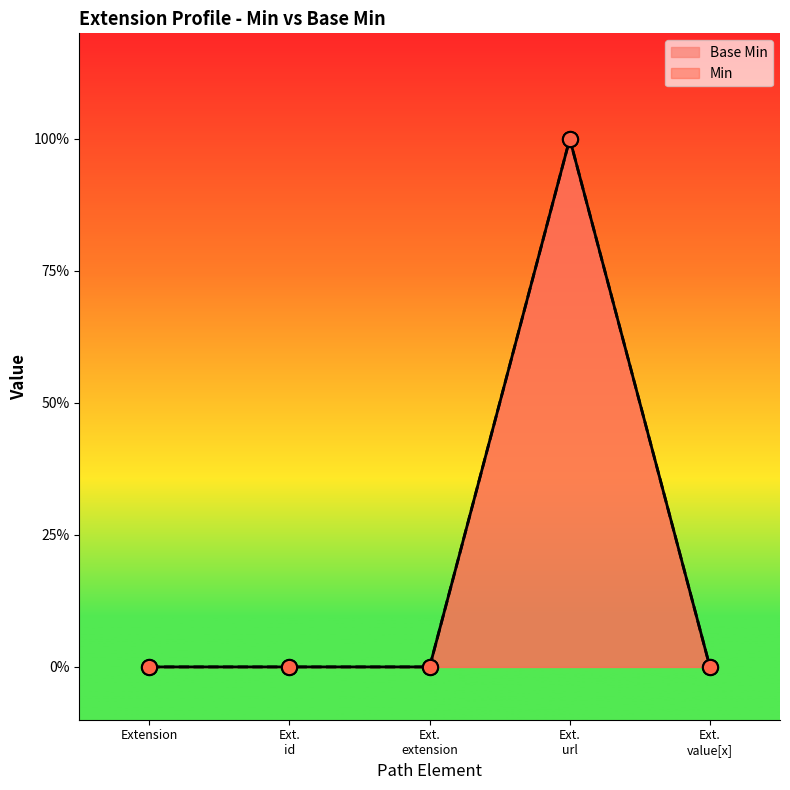

What is the change in value from Extension to Ext. url?

+1